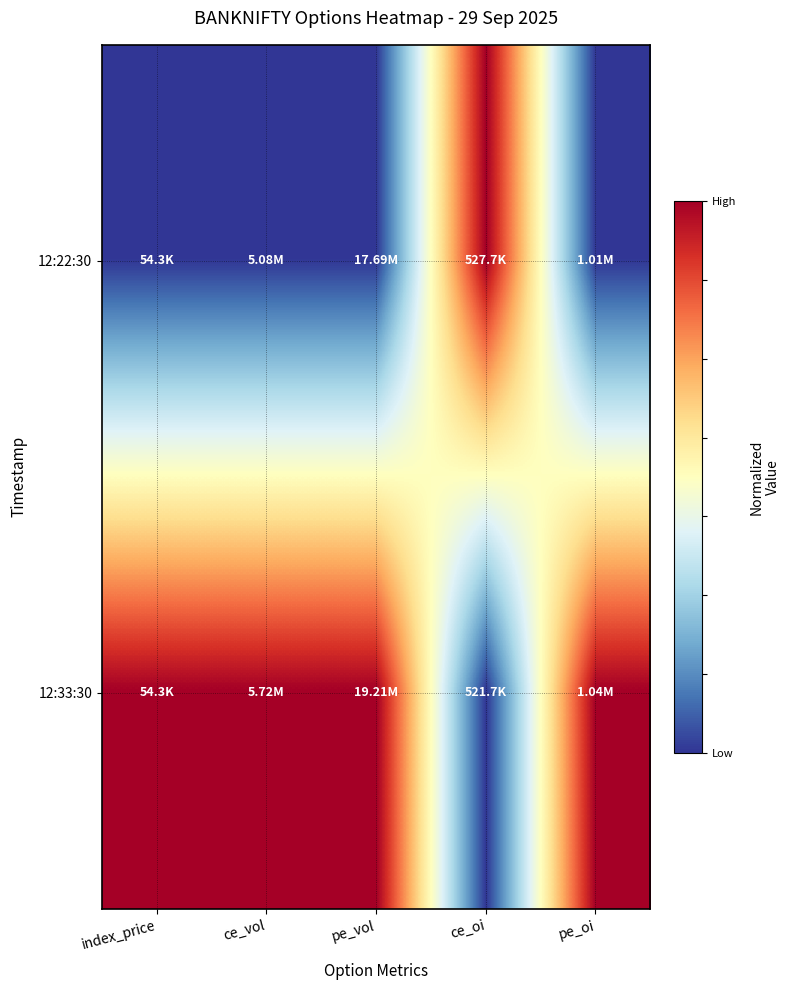

Which has a higher value, pe_oi or ce_vol?

pe_oi